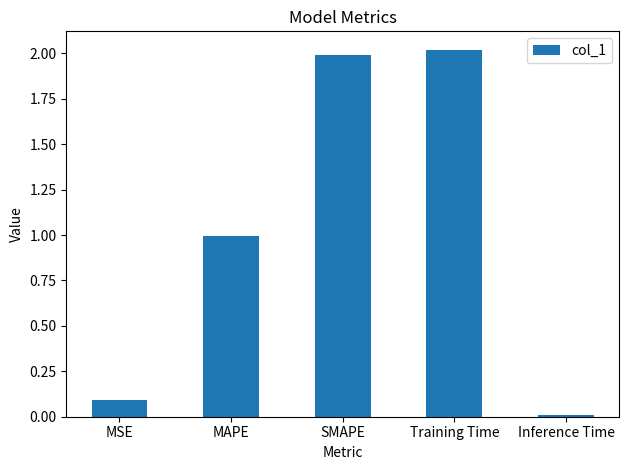

What is the sum of the values at MAPE and MSE?

1.1